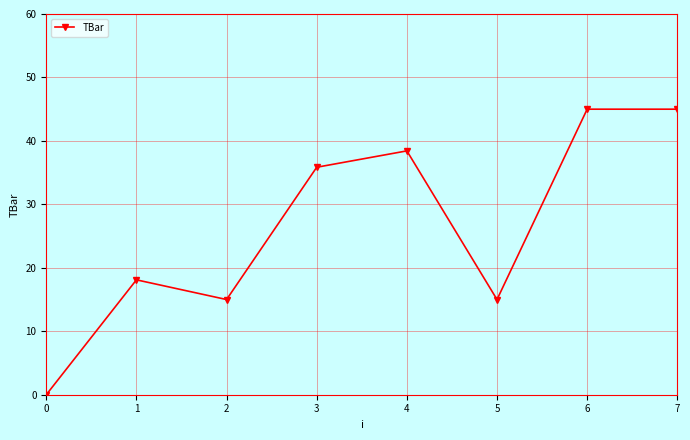

Reading left to right, extract all data points from this chart.

0.0	18.1	15.0	35.8	38.4	15.0	45.0	45.0